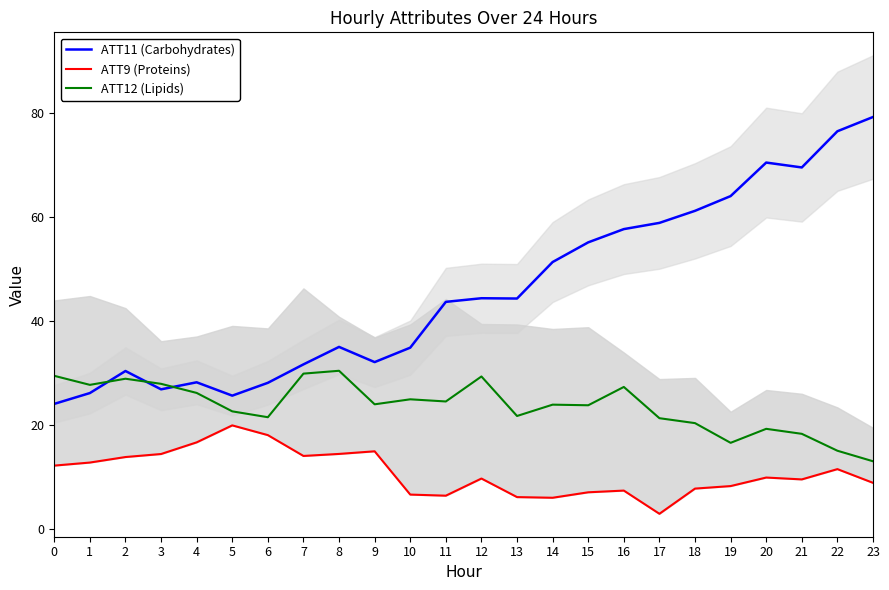

What is the value of the ATT11 (Carbohydrates) point at the 13th from the left?

44.3